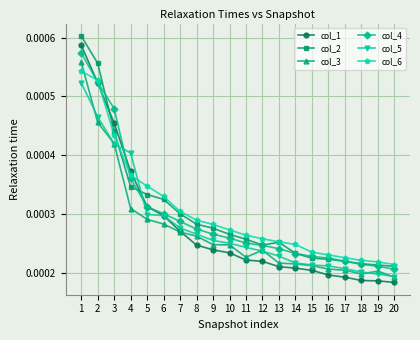

Between 6 and 12, which series saw the biggest shift?

col_1